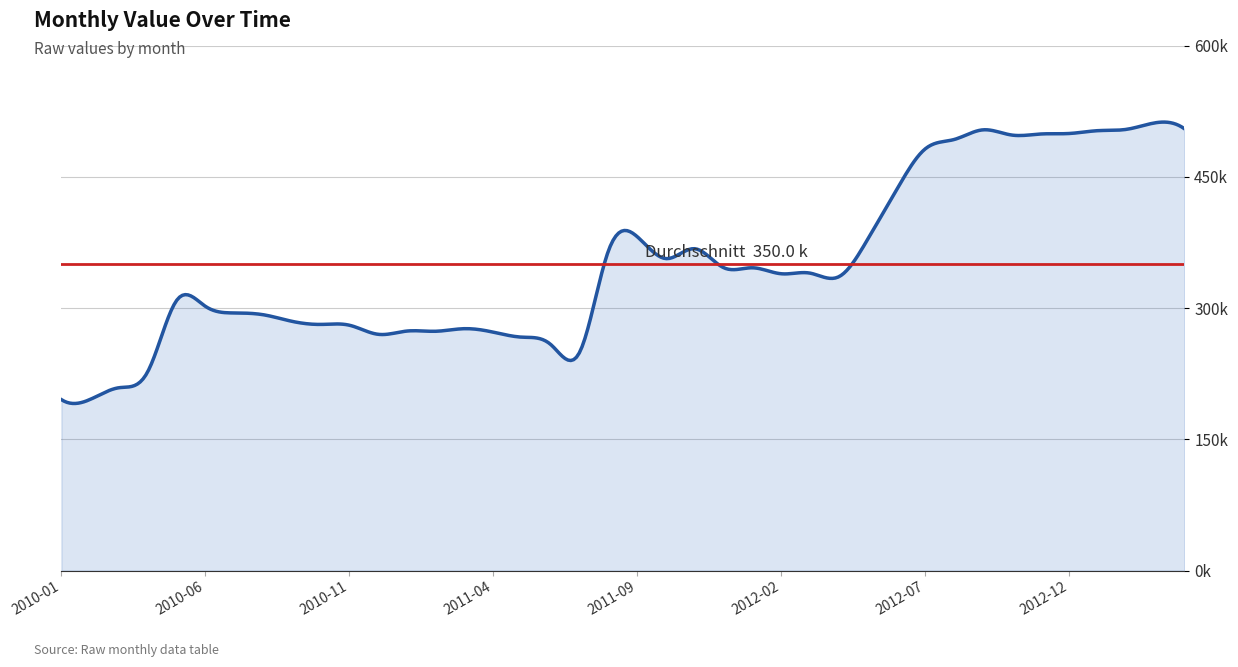

Which label corresponds to the largest value in the chart?

2013-03